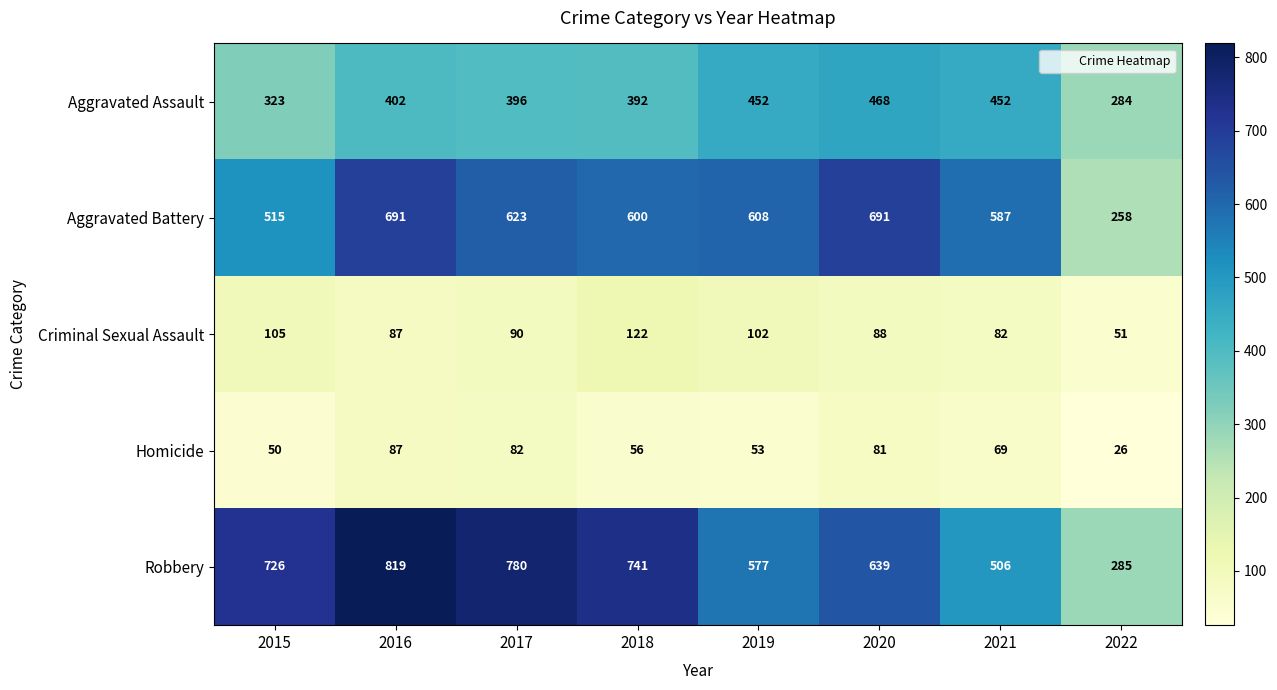

Rank the categories by Homicide value from highest to lowest.

2016, 2017, 2020, 2021, 2018, 2019, 2015, 2022